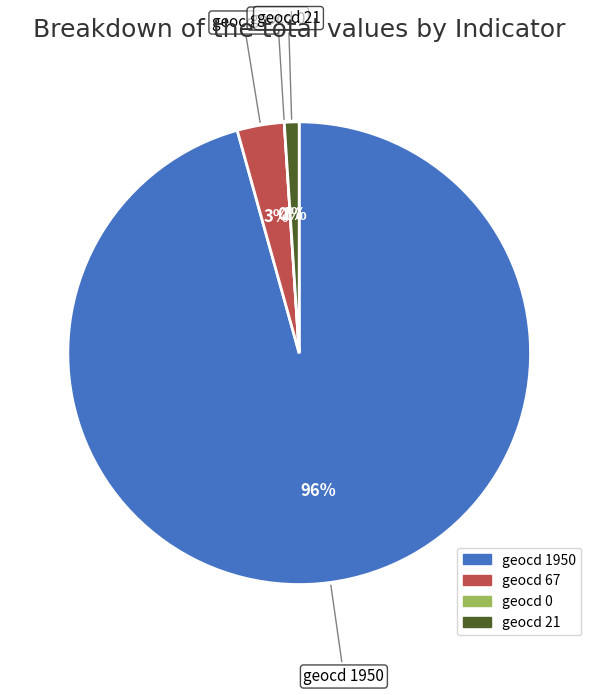

Does 0 represent more than half of the total?

No